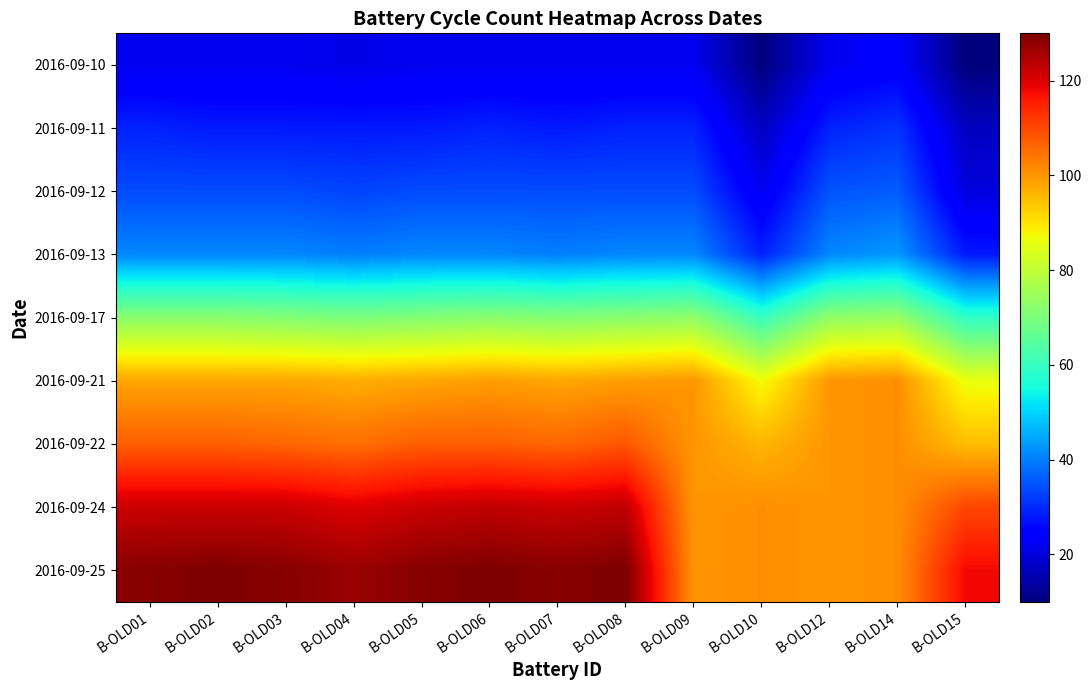

Reading left to right, what are all the values shown in this chart?

2016-09-10: B-OLD01=22	B-OLD02=22	B-OLD03=22	B-OLD04=21	B-OLD05=22	B-OLD06=22	B-OLD07=22	B-OLD08=22	B-OLD09=22	B-OLD10=10	B-OLD12=22	B-OLD14=24	B-OLD15=10
2016-09-11: B-OLD01=29	B-OLD02=28	B-OLD03=28	B-OLD04=28	B-OLD05=28	B-OLD06=29	B-OLD07=28	B-OLD08=29	B-OLD09=29	B-OLD10=17	B-OLD12=29	B-OLD14=31	B-OLD15=17
2016-09-12: B-OLD01=34	B-OLD02=34	B-OLD03=34	B-OLD04=33	B-OLD05=34	B-OLD06=34	B-OLD07=34	B-OLD08=34	B-OLD09=34	B-OLD10=22	B-OLD12=35	B-OLD14=36	B-OLD15=20
2016-09-13: B-OLD01=41	B-OLD02=41	B-OLD03=41	B-OLD04=40	B-OLD05=41	B-OLD06=41	B-OLD07=40	B-OLD08=41	B-OLD09=41	B-OLD10=29	B-OLD12=41	B-OLD14=43	B-OLD15=28
2016-09-17: B-OLD01=72	B-OLD02=72	B-OLD03=71	B-OLD04=70	B-OLD05=71	B-OLD06=72	B-OLD07=71	B-OLD08=72	B-OLD09=73	B-OLD10=60	B-OLD12=73	B-OLD14=74	B-OLD15=59
2016-09-21: B-OLD01=98	B-OLD02=98	B-OLD03=98	B-OLD04=97	B-OLD05=98	B-OLD06=99	B-OLD07=98	B-OLD08=99	B-OLD09=100	B-OLD10=87	B-OLD12=100	B-OLD14=101	B-OLD15=86
2016-09-22: B-OLD01=107	B-OLD02=107	B-OLD03=106	B-OLD04=105	B-OLD05=107	B-OLD06=107	B-OLD07=106	B-OLD08=108	B-OLD09=100	B-OLD10=96	B-OLD12=100	B-OLD14=101	B-OLD15=95
2016-09-24: B-OLD01=122	B-OLD02=122	B-OLD03=122	B-OLD04=120	B-OLD05=122	B-OLD06=123	B-OLD07=122	B-OLD08=123	B-OLD09=100	B-OLD10=101	B-OLD12=100	B-OLD14=101	B-OLD15=110
2016-09-25: B-OLD01=129	B-OLD02=130	B-OLD03=129	B-OLD04=127	B-OLD05=129	B-OLD06=130	B-OLD07=129	B-OLD08=130	B-OLD09=100	B-OLD10=101	B-OLD12=100	B-OLD14=101	B-OLD15=118